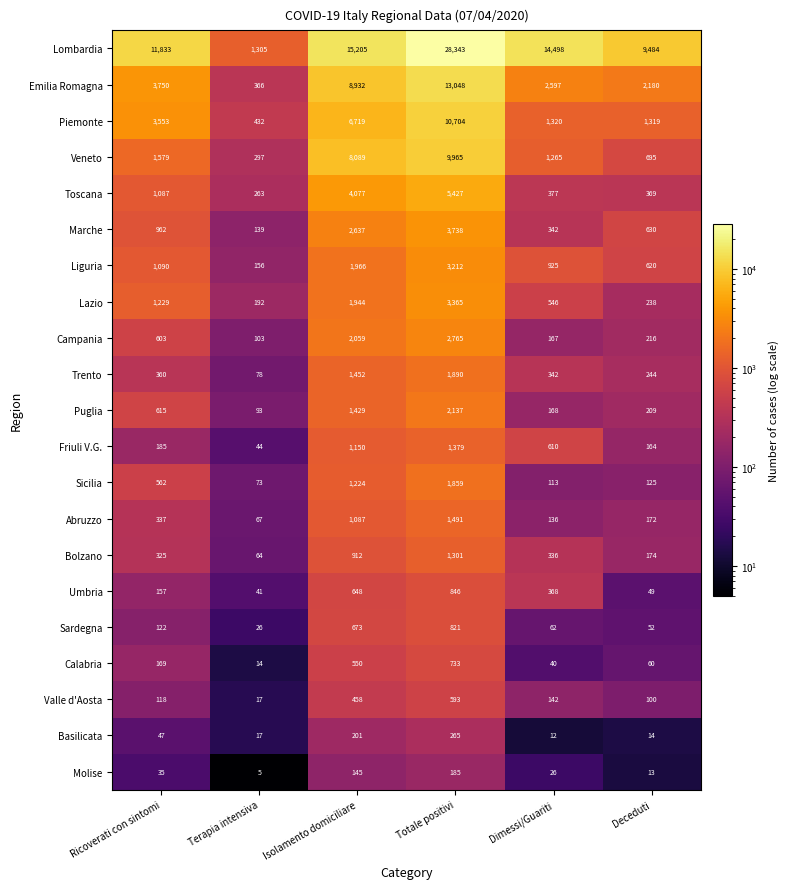

Is it true that Abruzzo equals 196 at Dimessi/Guariti?

False